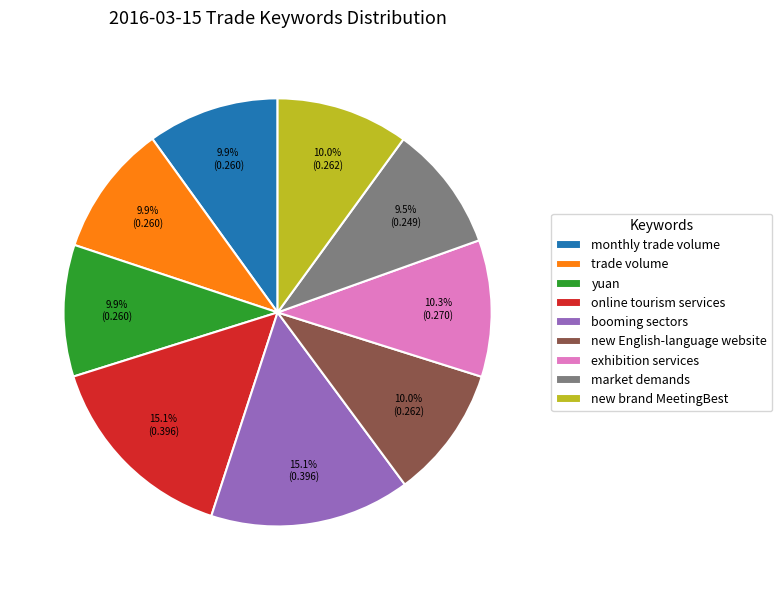

Combined, do new brand MeetingBest and exhibition services account for over 50%?

No